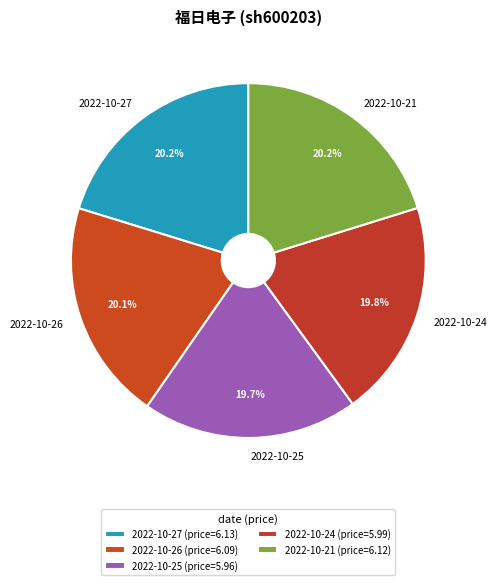

What is the ratio of the value at 2022-10-26 to the value at 2022-10-25?

1.0